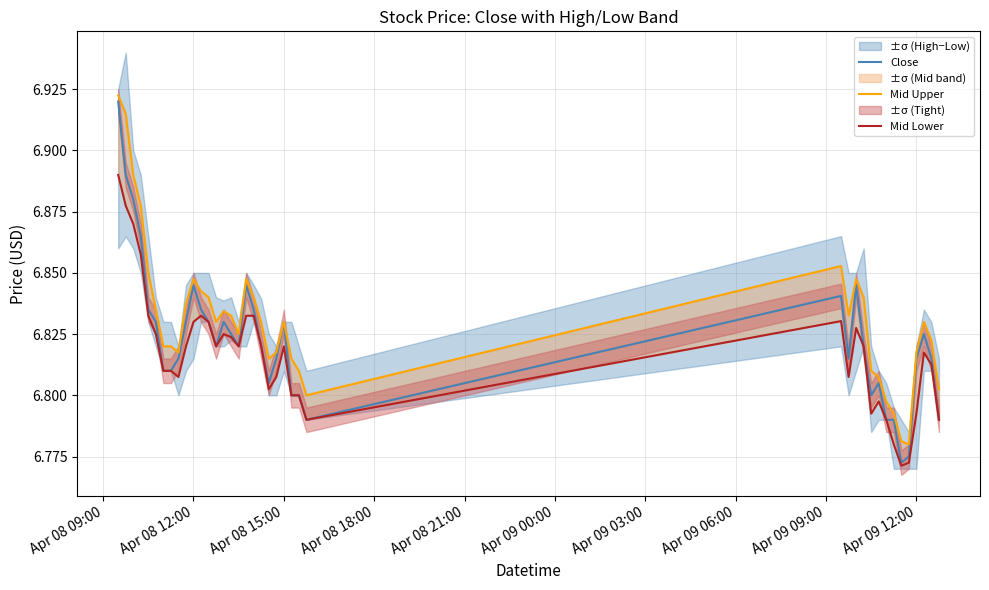

What is the maximum value shown in the chart?

6.9